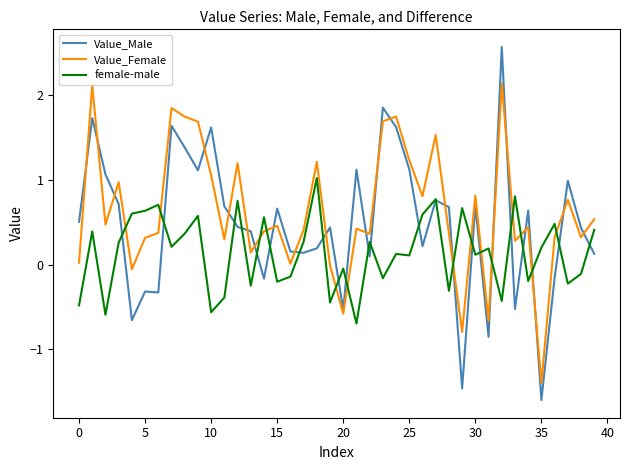

Rank the series by their average value, from highest to lowest.

Value_Female, Value_Male, female-male